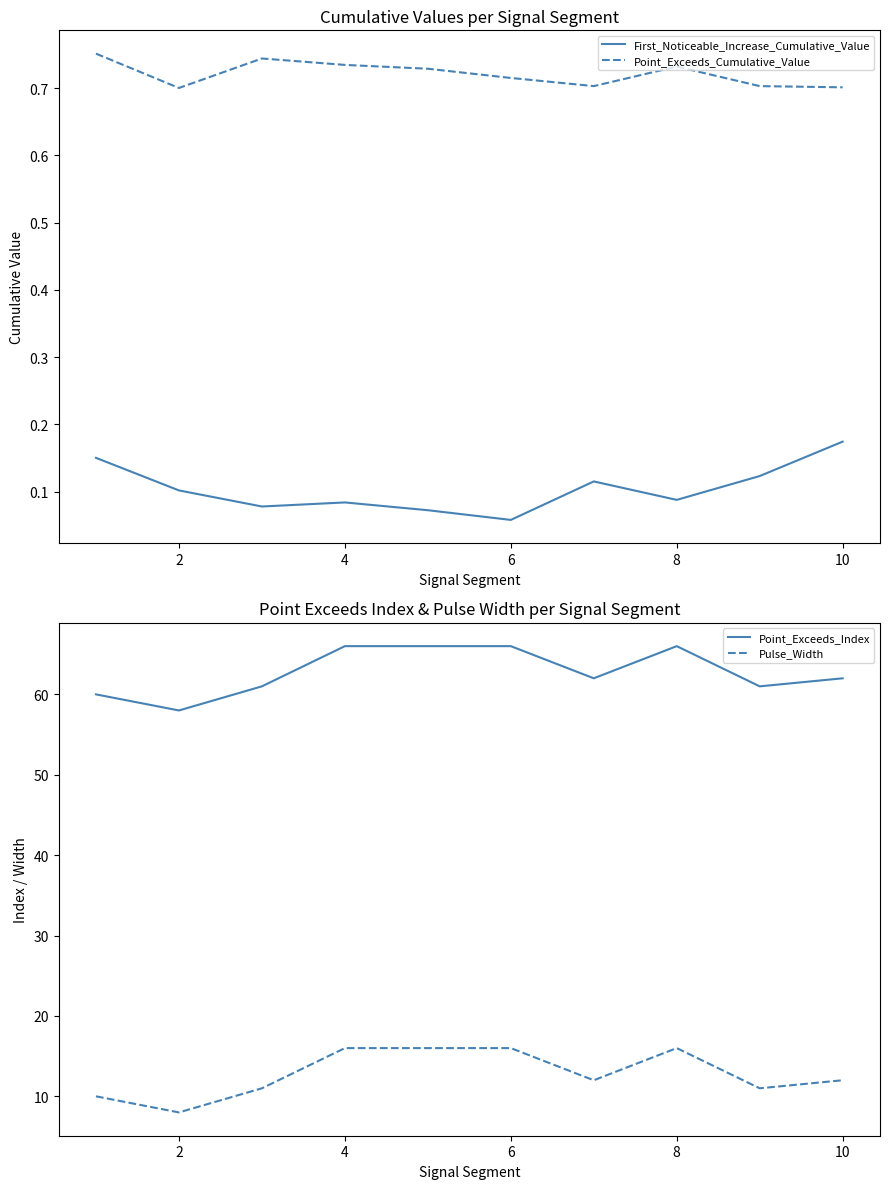

True or false: Point_Exceeds_Cumulative_Value has a value of 1.0 at 10.

False